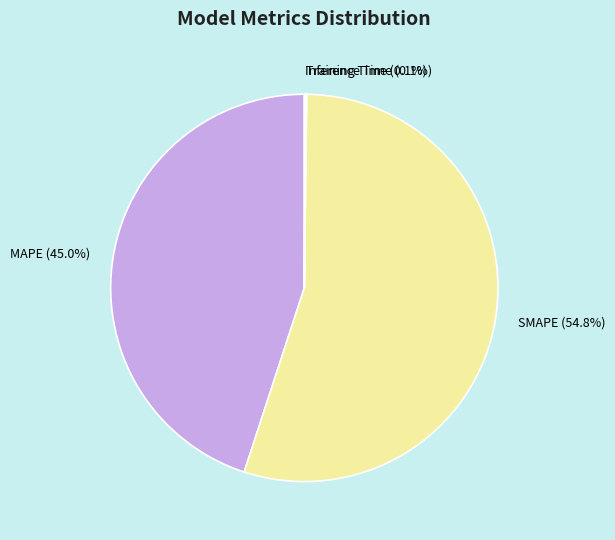

Which slice is the largest?

SMAPE